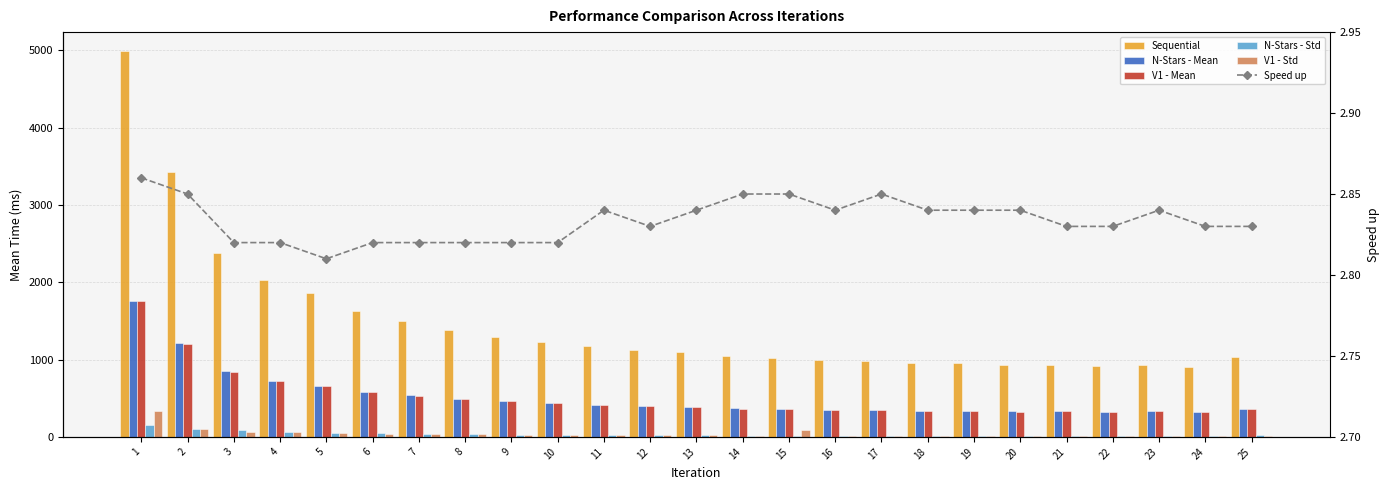

What value does the V1 - Mean series have at 19?

334.7